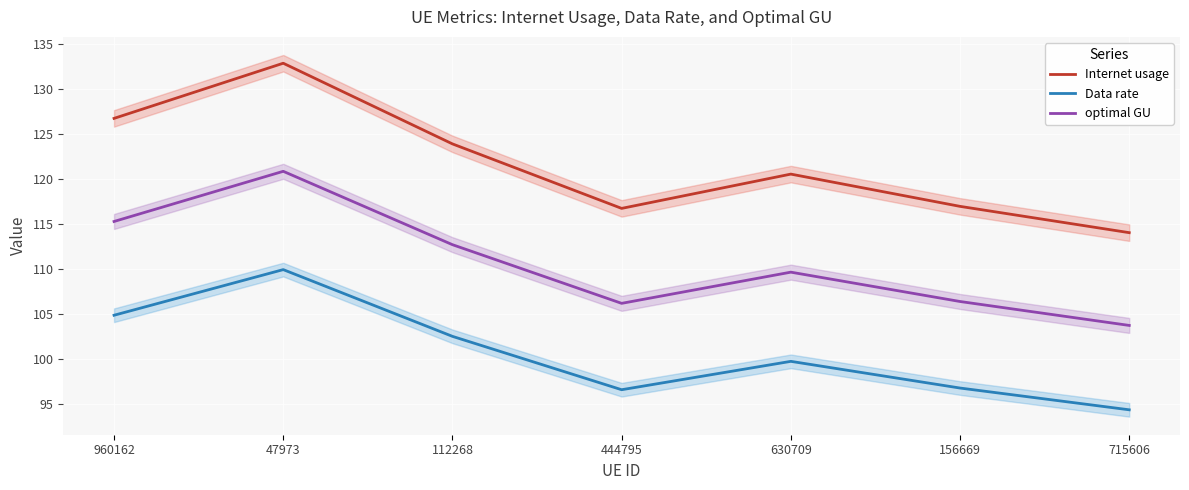

At which category is the sum across all series the highest?

47973